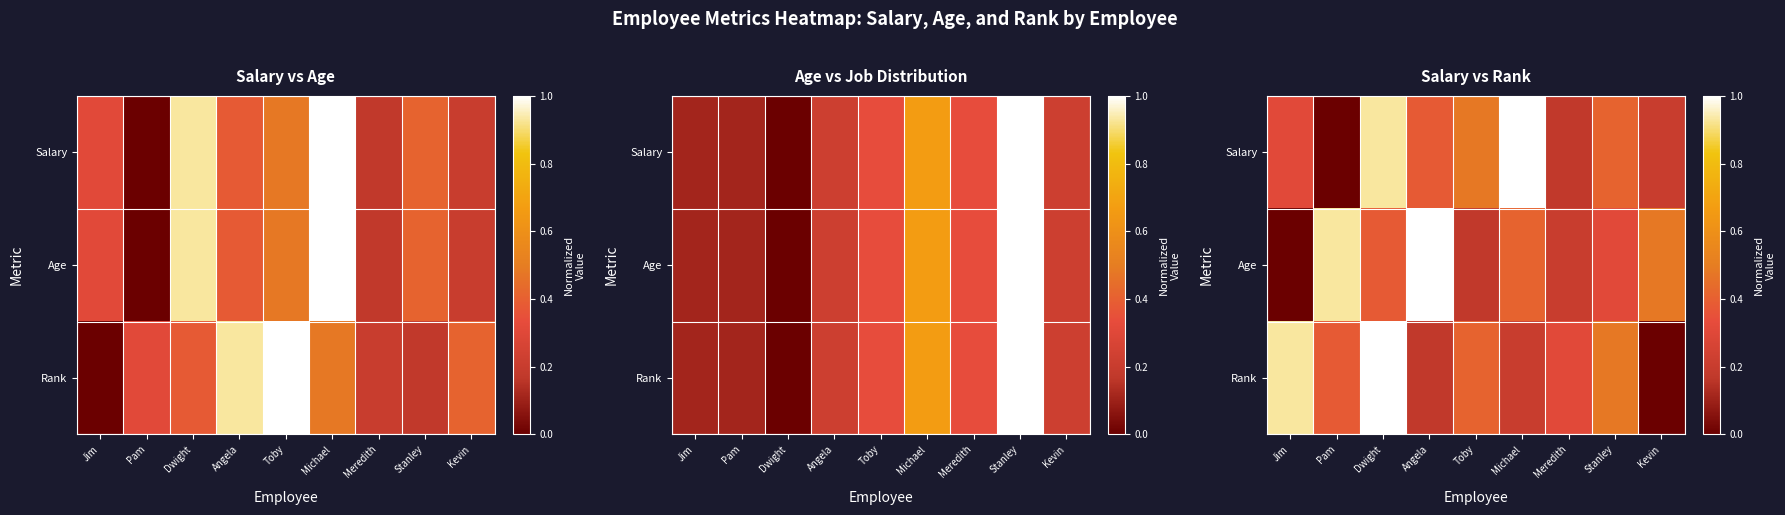

At which label is Age closest to 0?

Jim